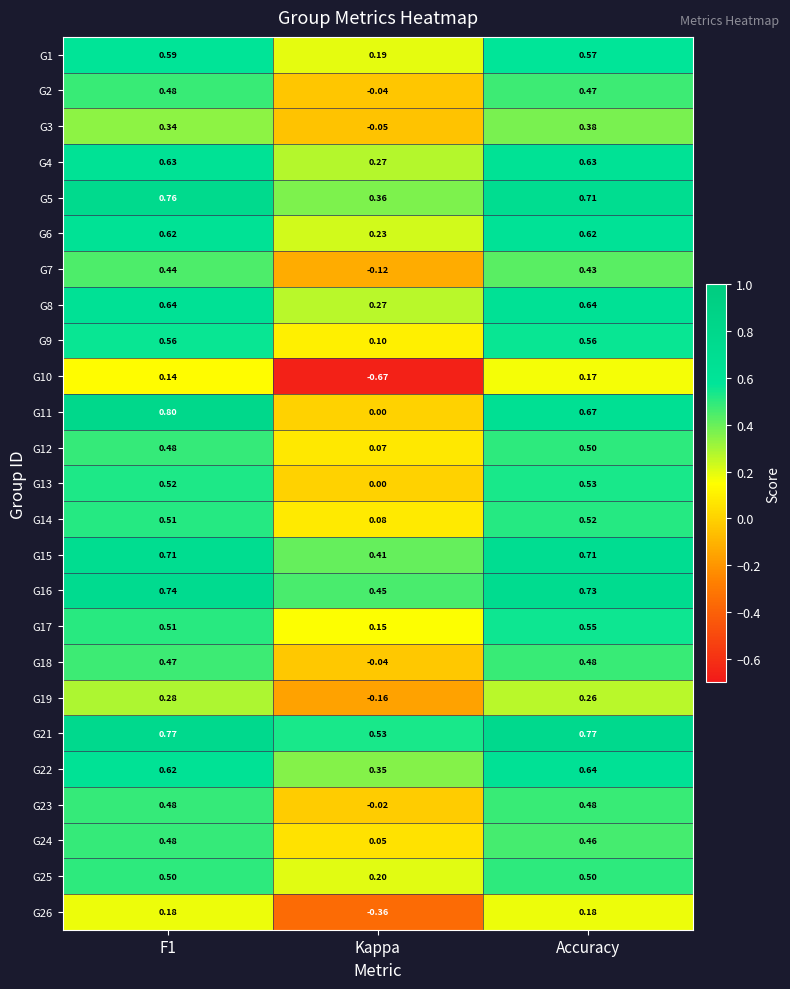

Which category has the lowest value in the G17 series?

Kappa